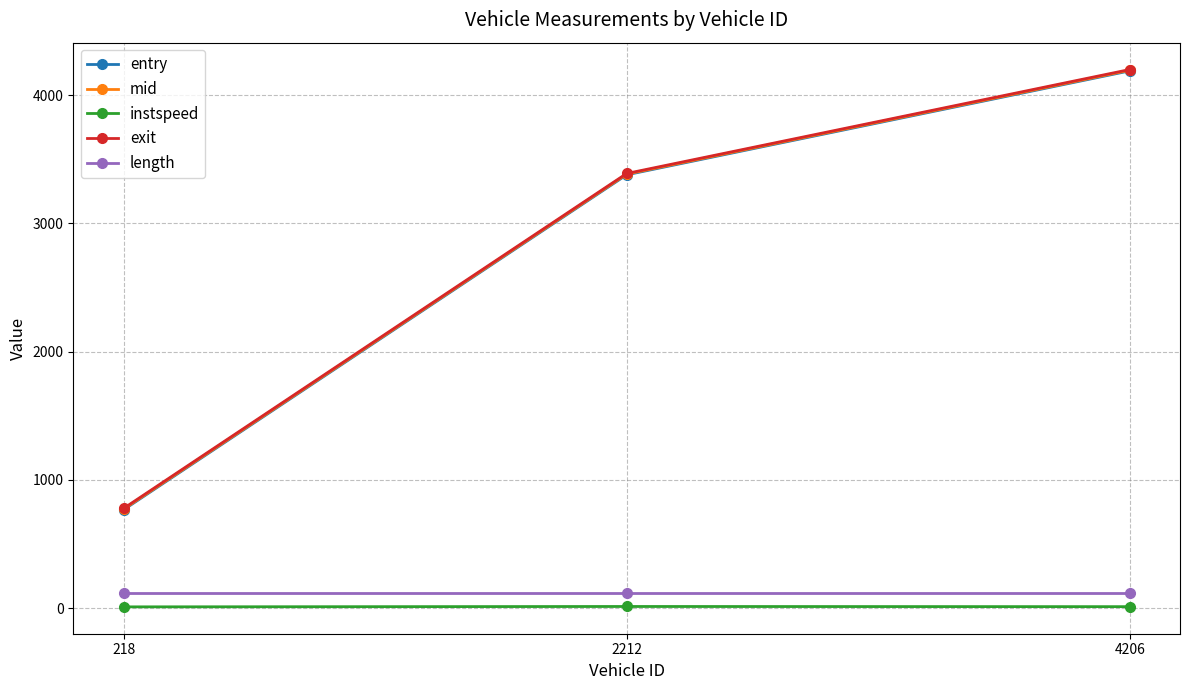

How many values in the entry series are below 3378?

1